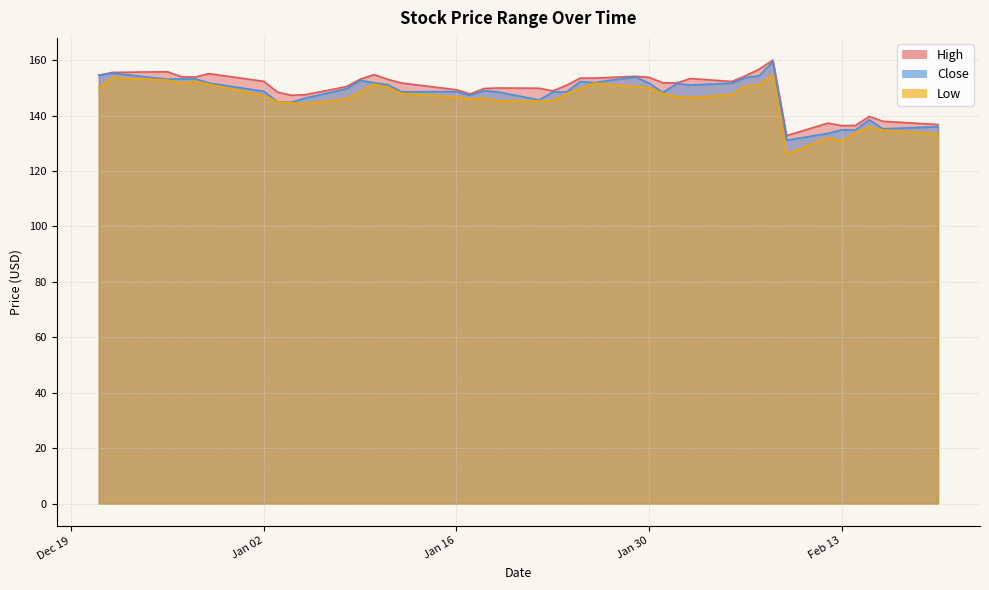

List the labels in order of Close value, largest first.

2024-02-08, 2023-12-22, 2023-12-21, 2024-02-07, 2024-01-29, 2024-02-06, 2023-12-28, 2023-12-27, 2023-12-26, 2024-01-09, 2024-01-25, 2024-01-26, 2024-01-10, 2023-12-29, 2024-01-30, 2024-02-05, 2024-02-01, 2024-01-11, 2024-02-02, 2024-01-08, 2024-01-18, 2024-01-02, 2024-01-16, 2024-01-12, 2024-01-19, 2024-01-24, 2024-01-23, 2024-01-31, 2024-01-17, 2024-01-05, 2024-01-22, 2024-01-03, 2024-01-04, 2024-02-15, 2024-02-20, 2024-02-16, 2024-02-13, 2024-02-14, 2024-02-12, 2024-02-09